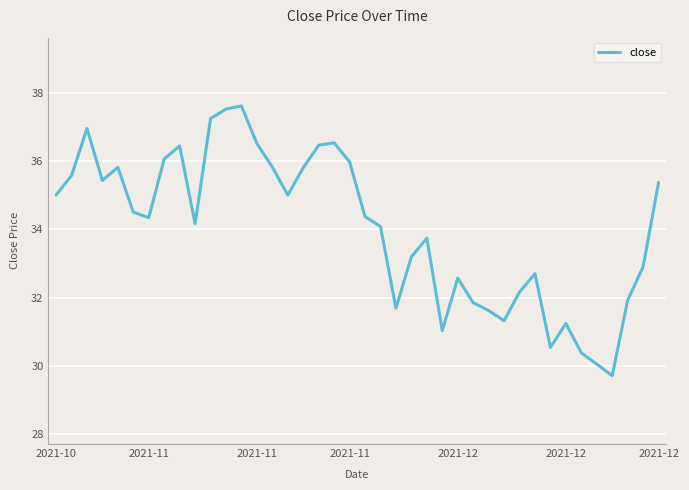

What is the difference between the maximum and minimum values?

7.9